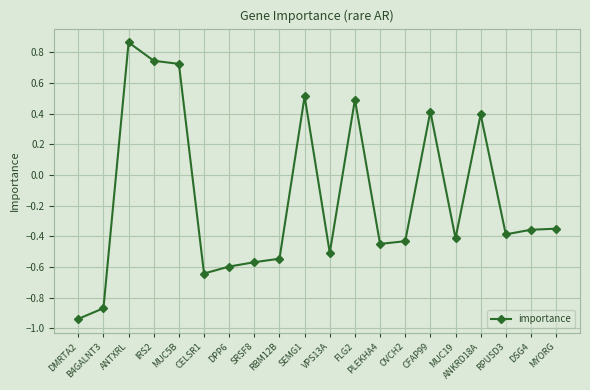

At which label does the data first exceed 0?

ANTXRL